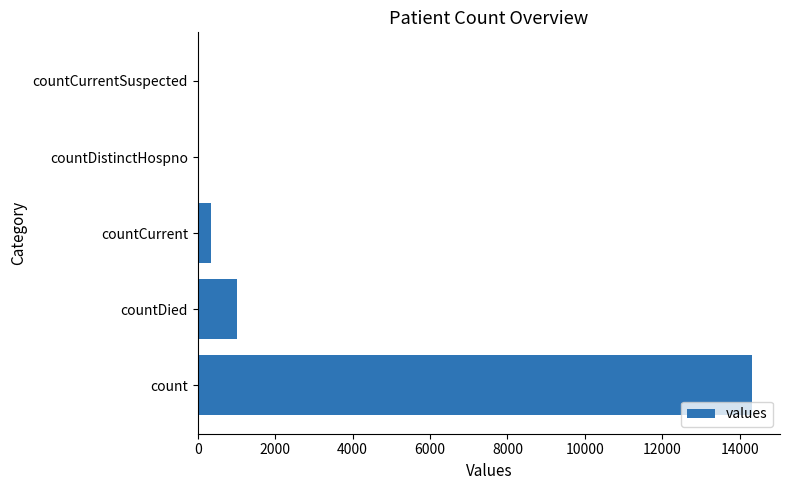

What is the sum of all values?

15676